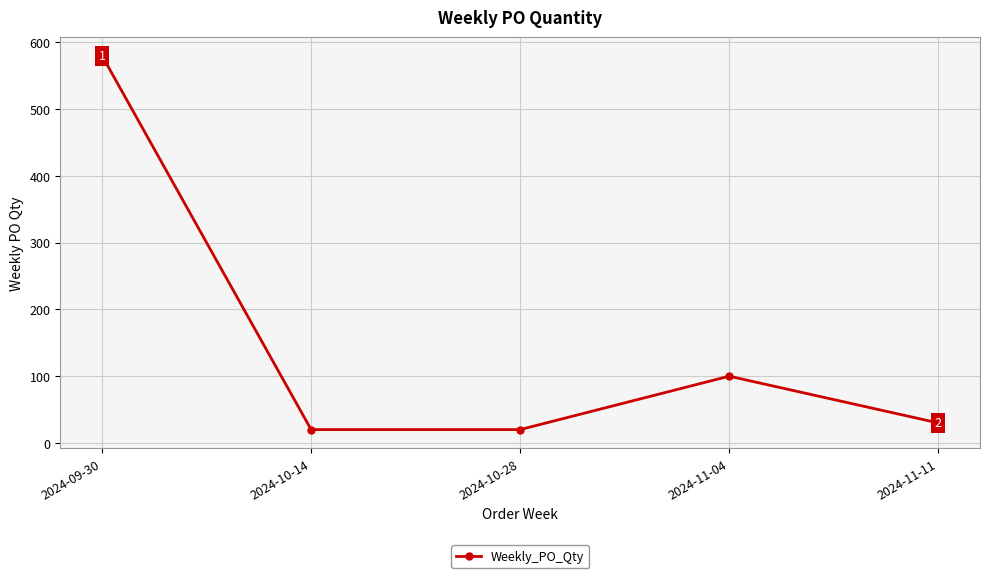

At which label is the value closest to 300?

2024-11-04